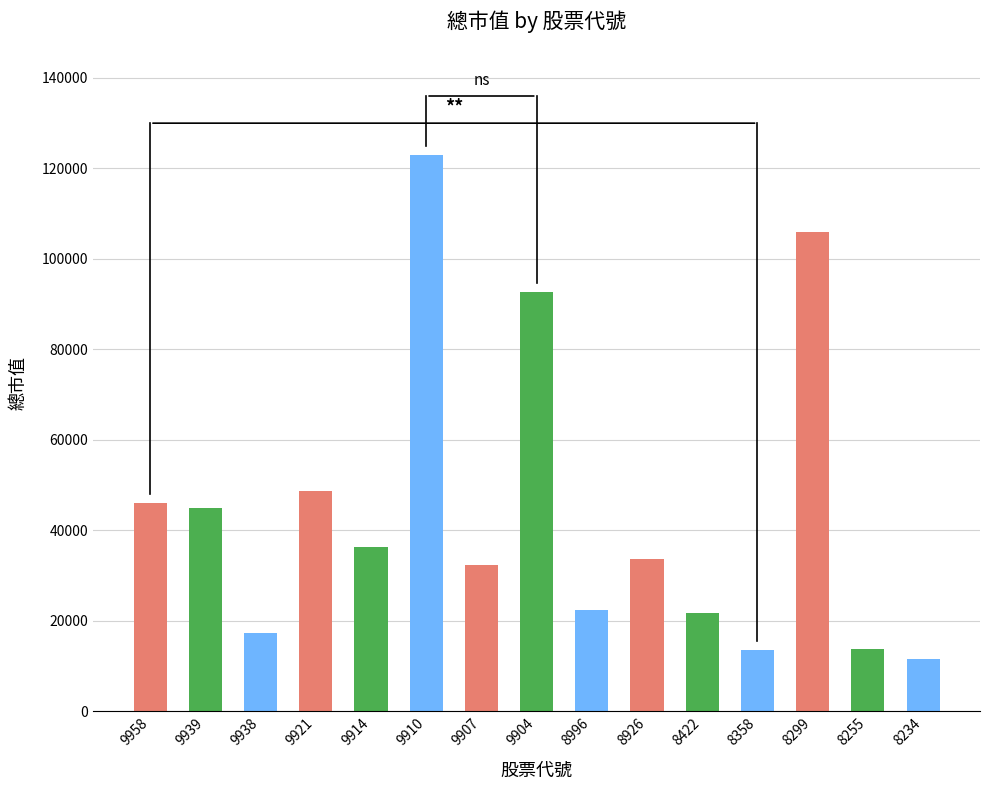

What is the average value?

44278